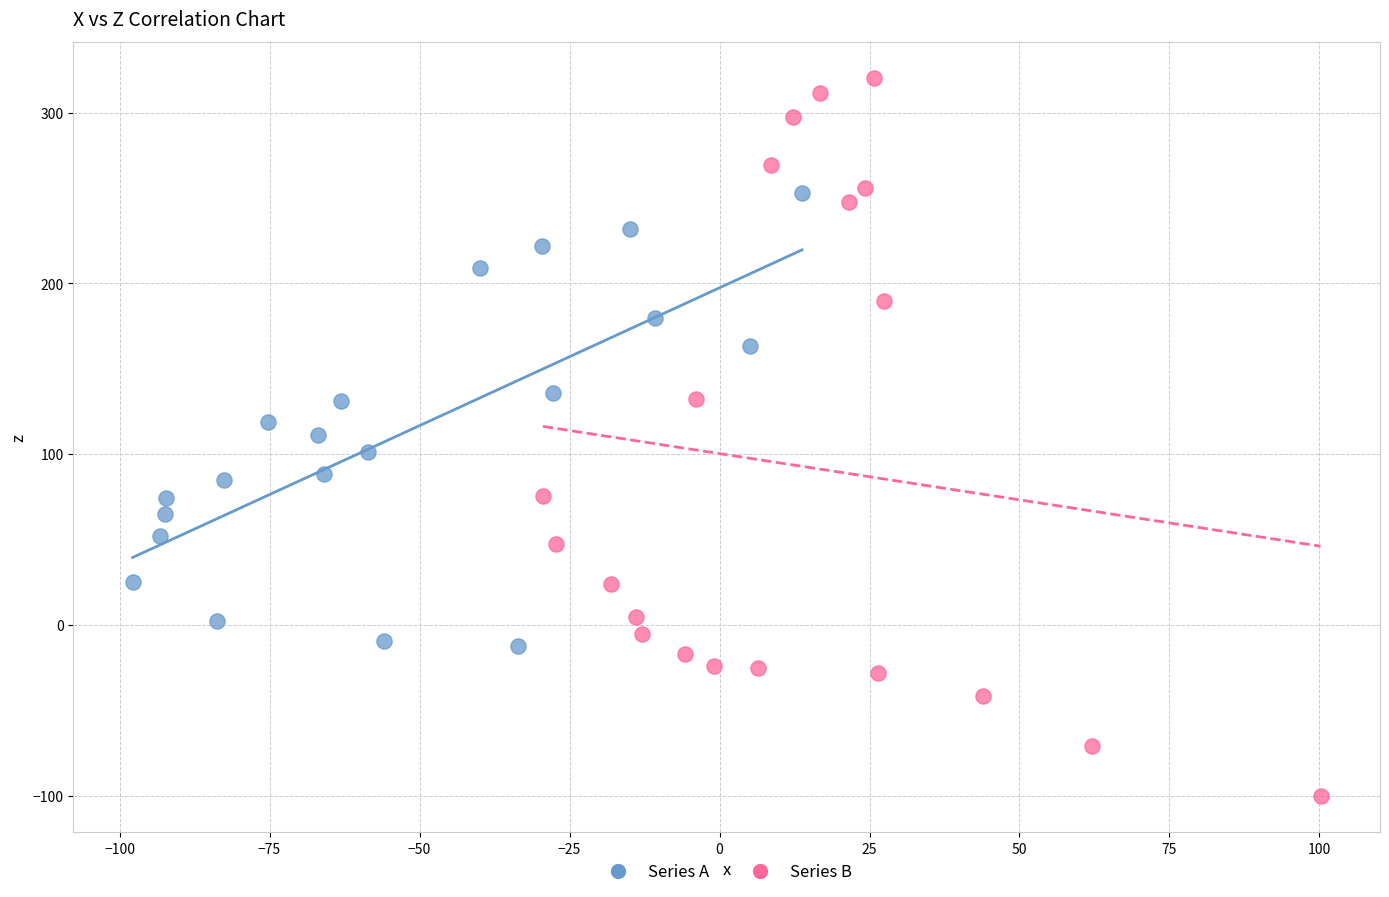

Which series reaches the maximum Y coordinate?

Series B